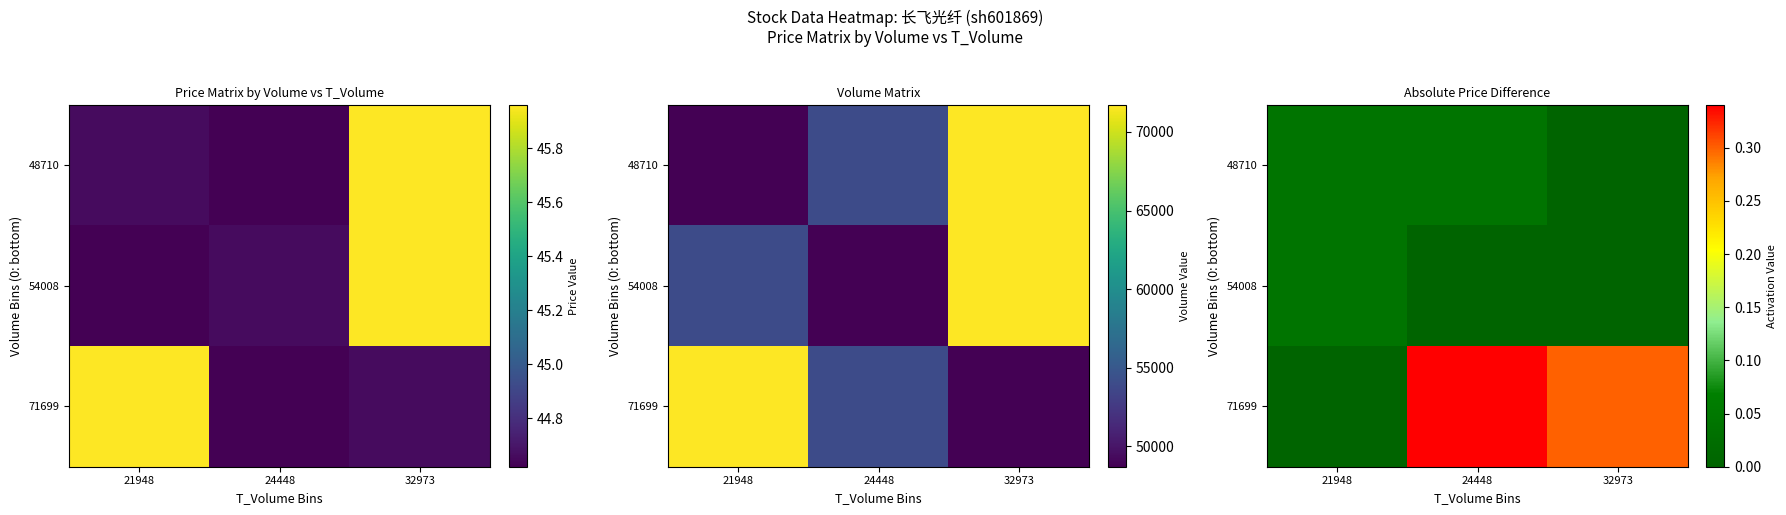

Count the 48710 values in the range 0 to 1.

3